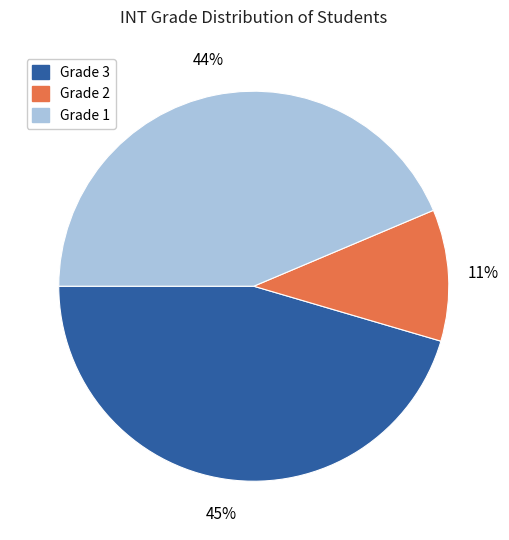

To the nearest percent, what percentage of the pie is Grade 2?

11%